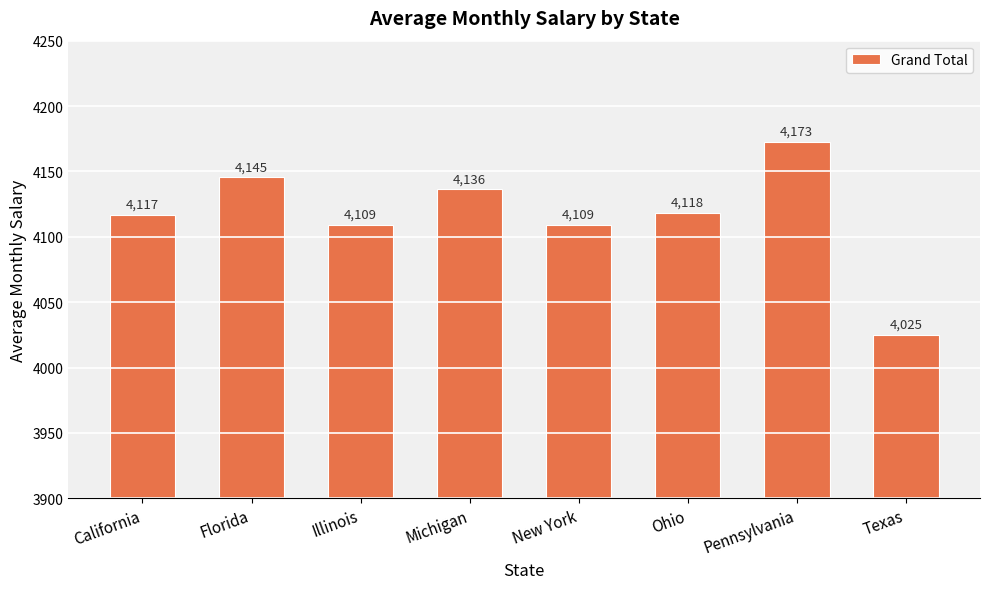

Approximately how many times larger is the value at California compared to New York?

1.0